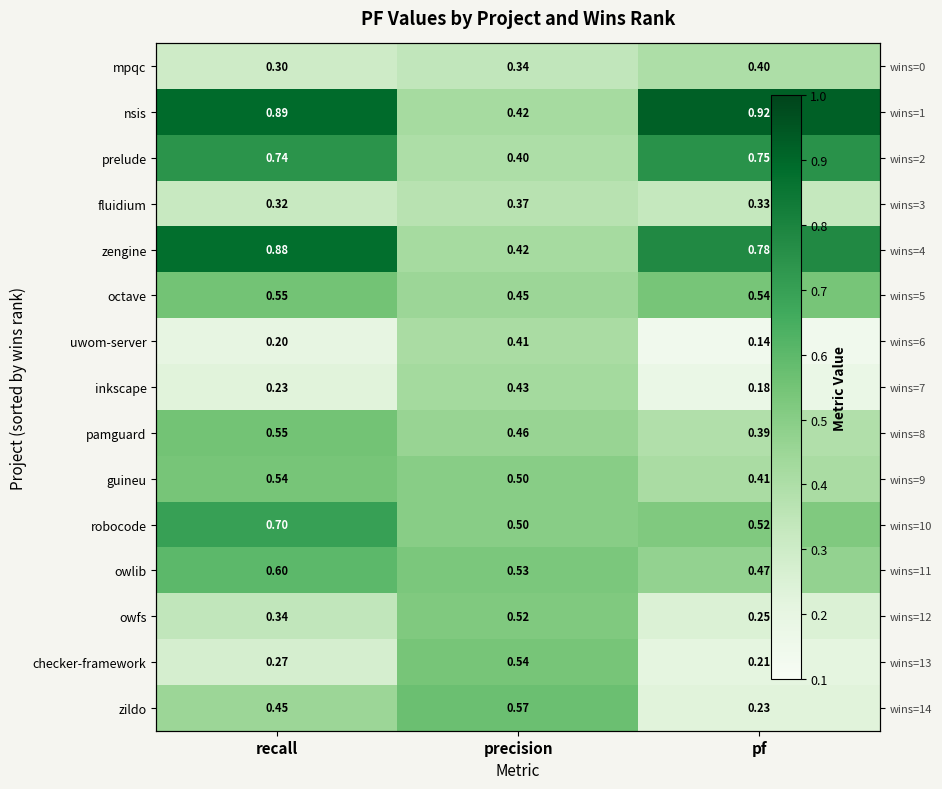

What is the spread (max minus min) of values at recall?

0.7